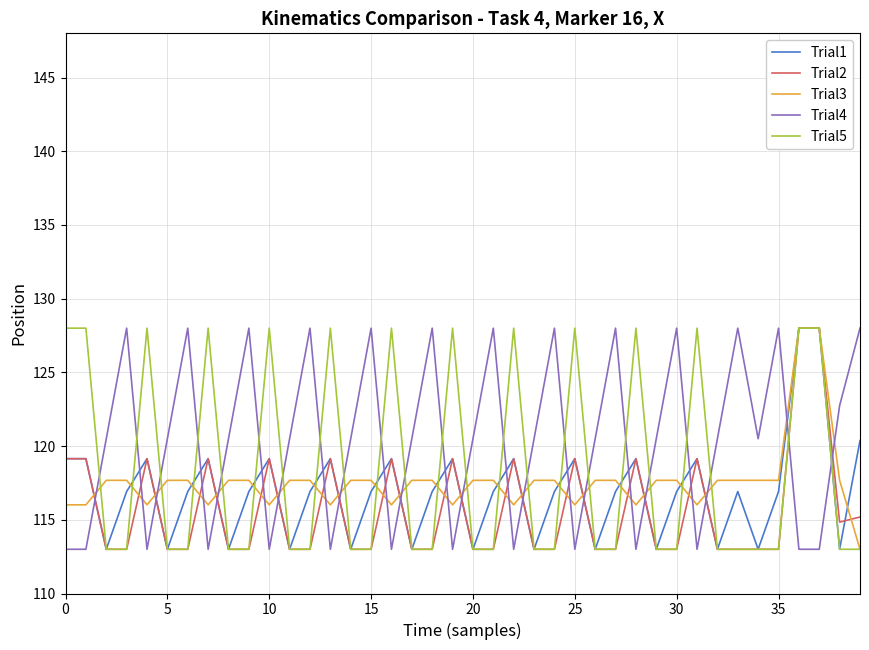

Which series has the largest total across all categories?

Trial4